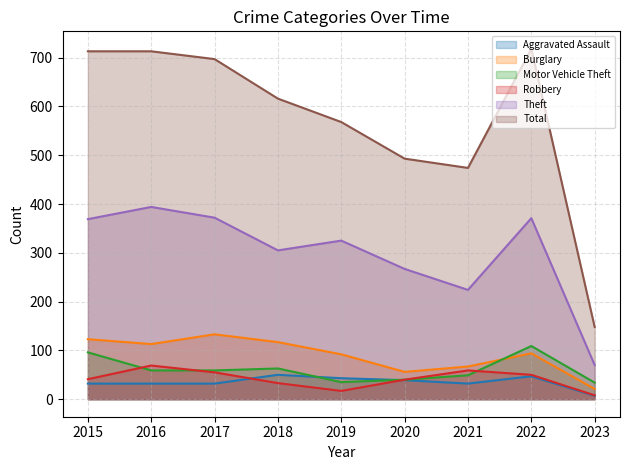

Does the chart display data point markers on the line(s)?

No